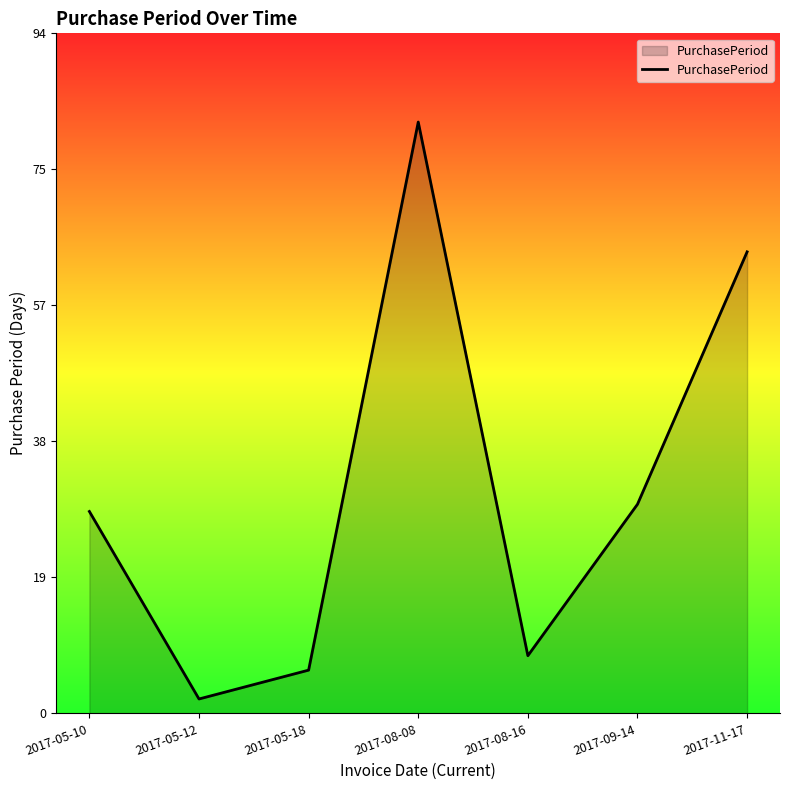

List the labels in order of value, smallest first.

2017-05-12, 2017-05-18, 2017-08-16, 2017-05-10, 2017-09-14, 2017-11-17, 2017-08-08